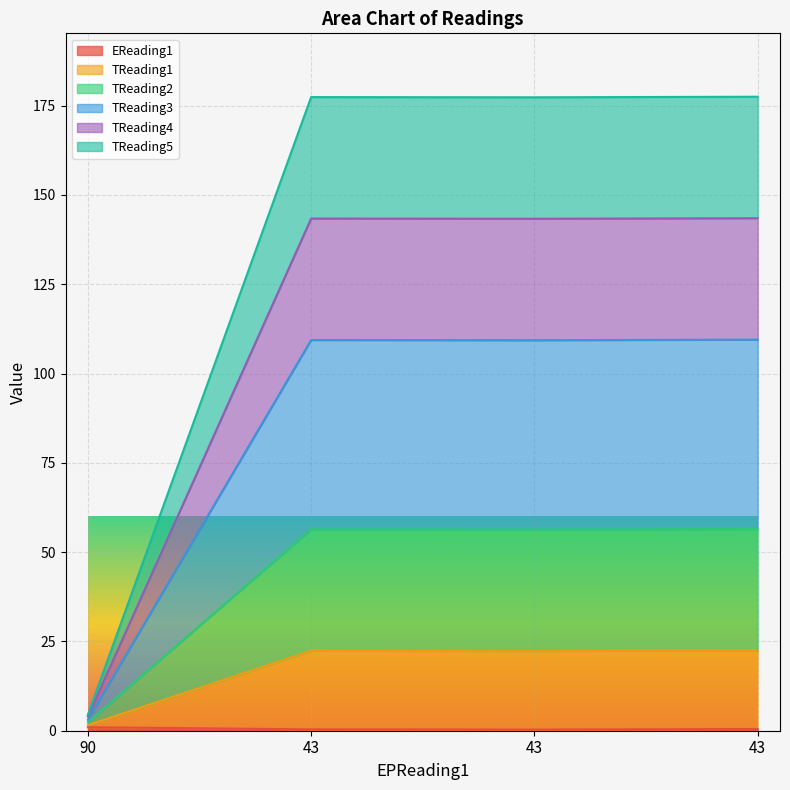

What are all the series names shown in the legend?

EReading1, TReading1, TReading2, TReading3, TReading4, TReading5